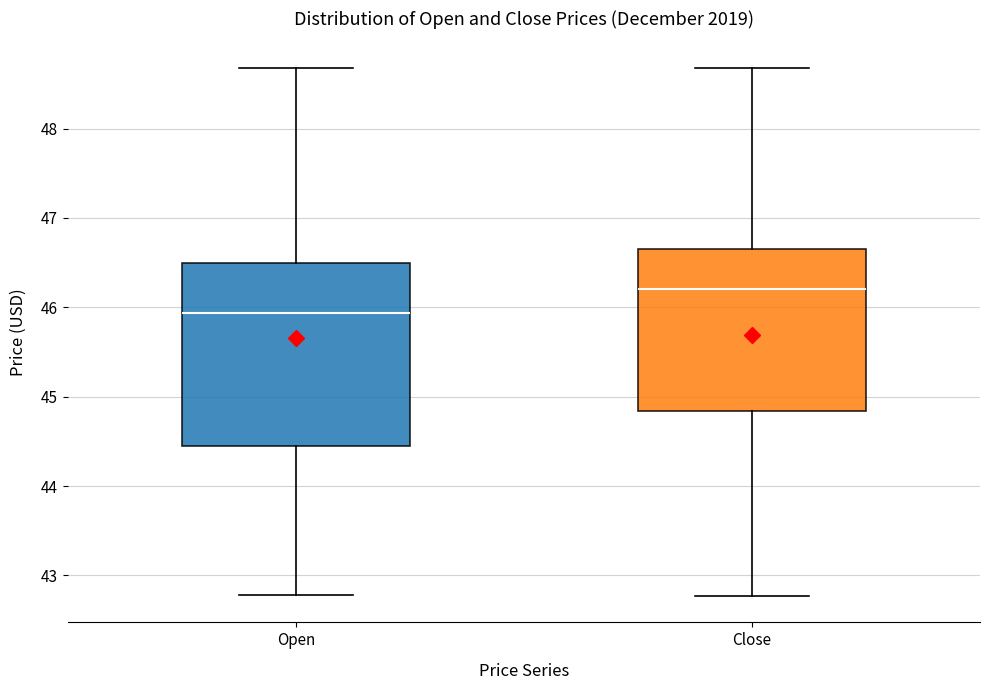

Where does the upper whisker of the box for Close end on the y-axis? The values are not printed on the chart, so give them approximately, as read against the axis.

48.7